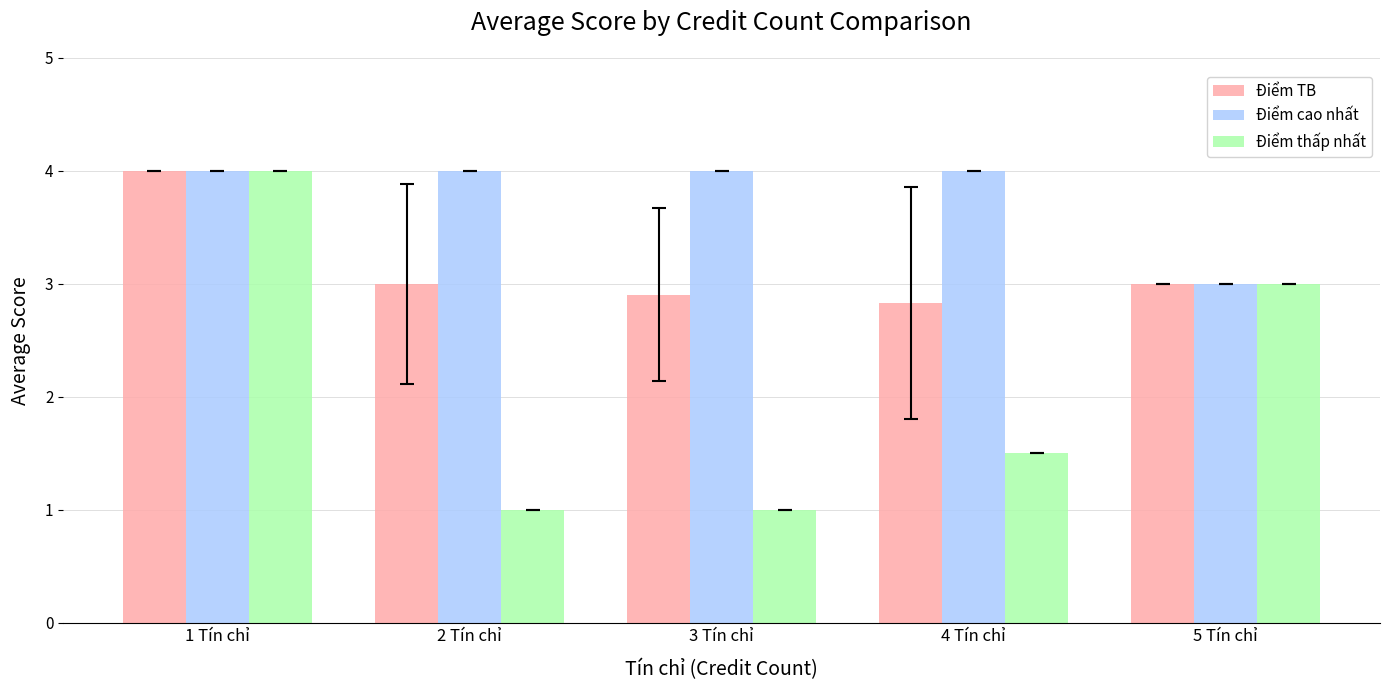

Where is Điểm cao nhất nearest to the value 3?

5 Tín chỉ